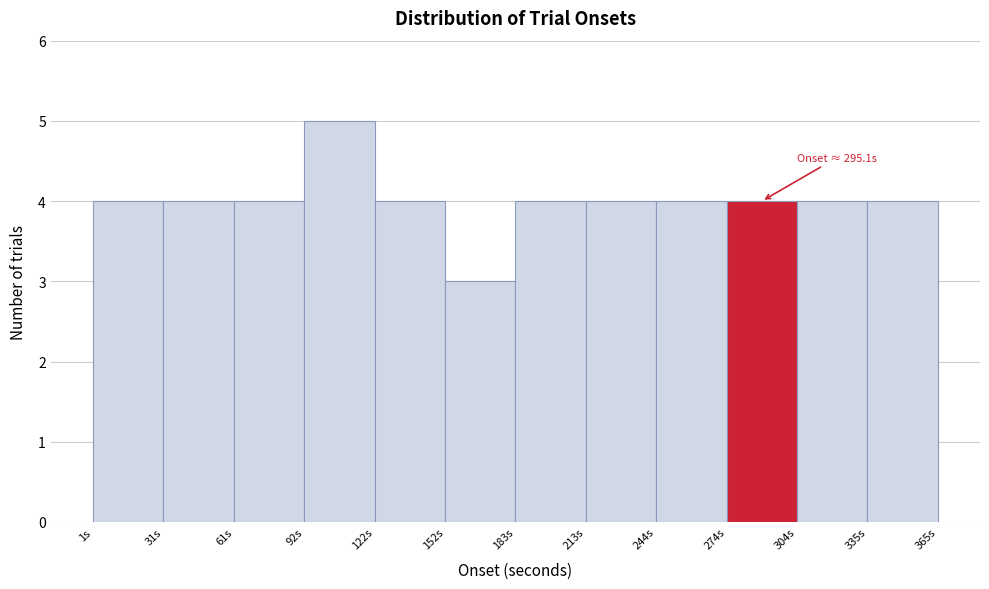

Over which range of the x-axis is the bar tallest?

90 to 120